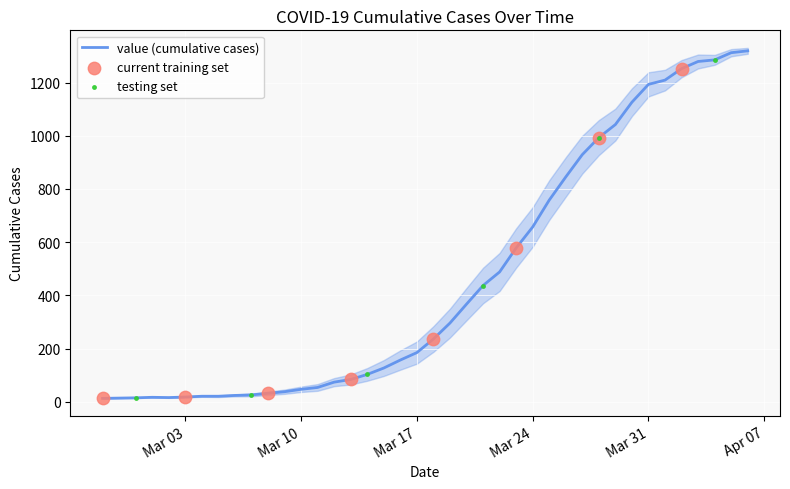

What is the change in value from 2020-02-27 to 2020-03-02?

+3